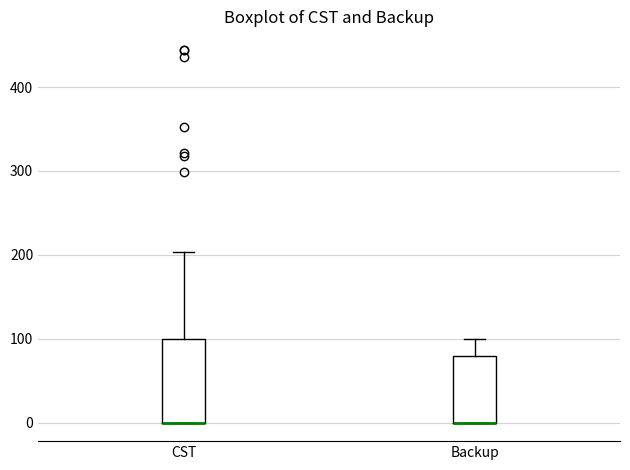

Reading left to right, transcribe this box plot: for each box, give where its median line is, the range the box spans, and where its two whiskers end, as read against the y-axis. The values are not printed on the chart, so give them approximately, as read against the axis.

CST: median 0 (drawn on the box's lower edge), box 0 to 100, whiskers 0 to 200
Backup: median 0 (drawn on the box's lower edge), box 0 to 80, whiskers 0 to 100